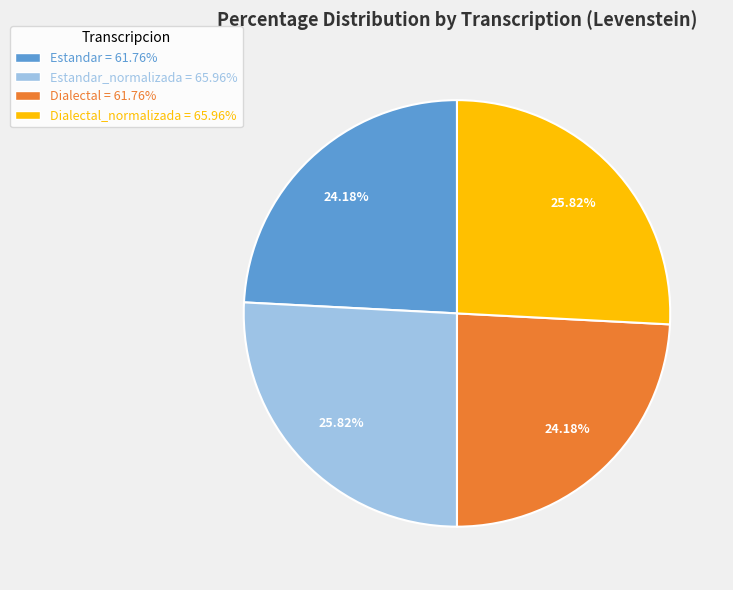

Does any single category account for the majority?

No